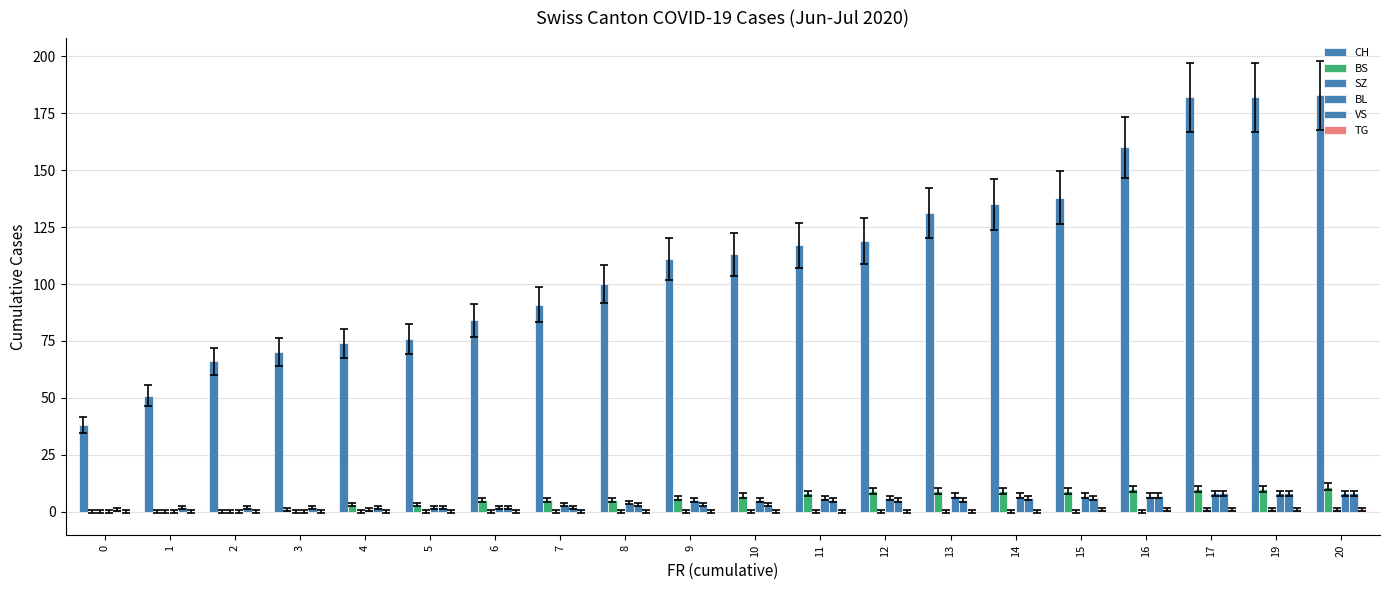

Reading left to right, list all the values displayed in this chart.

CH: 0=38	1=51	2=66	3=70	4=74	5=76	6=84	7=91	8=100	9=111	10=113	11=117	12=119	13=131	14=135	15=138	16=160	17=182	19=182	20=183
BS: 0=0	1=0	2=0	3=1	4=3	5=3	6=5	7=5	8=5	9=6	10=7	11=8	12=9	13=9	14=9	15=9	16=10	17=10	19=10	20=11
SZ: 0=0	1=0	2=0	3=0	4=0	5=0	6=0	7=0	8=0	9=0	10=0	11=0	12=0	13=0	14=0	15=0	16=0	17=1	19=1	20=1
BL: 0=0	1=0	2=0	3=0	4=1	5=2	6=2	7=3	8=4	9=5	10=5	11=6	12=6	13=7	14=7	15=7	16=7	17=8	19=8	20=8
VS: 0=1	1=2	2=2	3=2	4=2	5=2	6=2	7=2	8=3	9=3	10=3	11=5	12=5	13=5	14=6	15=6	16=7	17=8	19=8	20=8
TG: 0=0	1=0	2=0	3=0	4=0	5=0	6=0	7=0	8=0	9=0	10=0	11=0	12=0	13=0	14=0	15=1	16=1	17=1	19=1	20=1